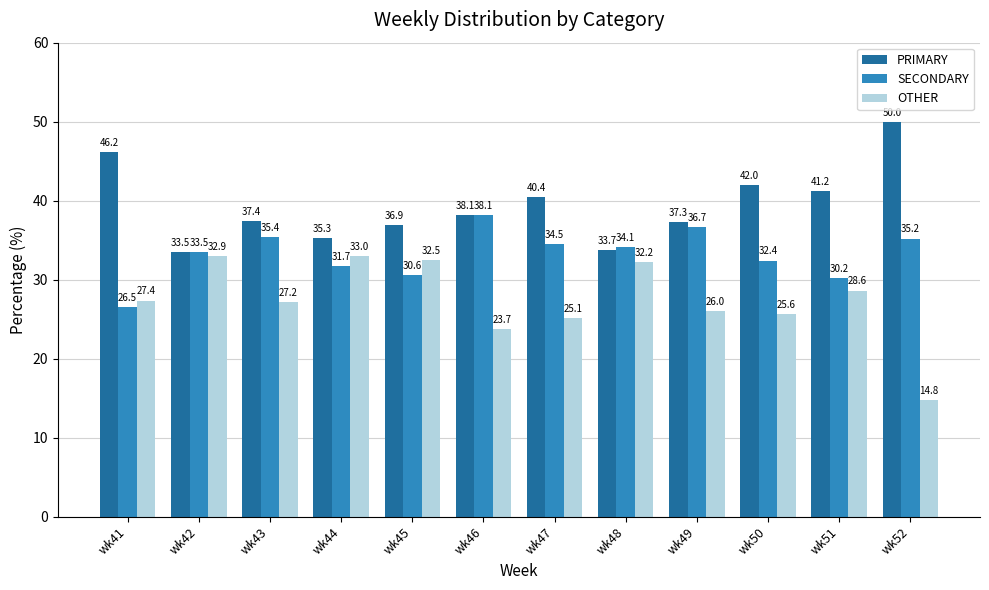

Is it true that OTHER equals 32.5 at wk45?

True